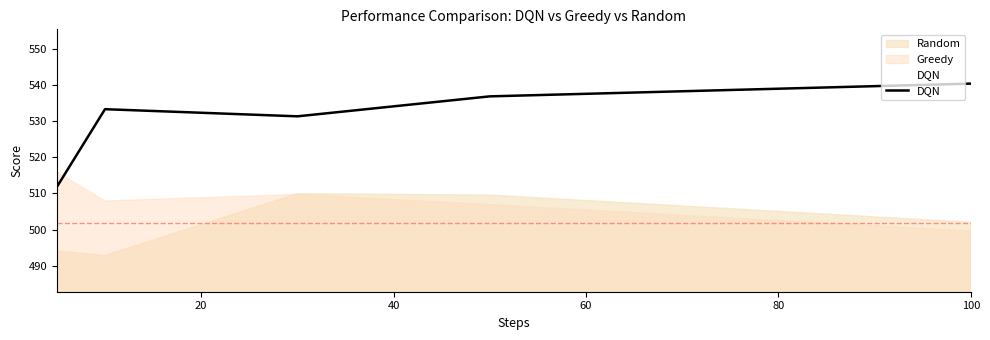

Reading left to right, list all the values displayed in this chart.

511.8	533.3	531.3	536.8	540.4